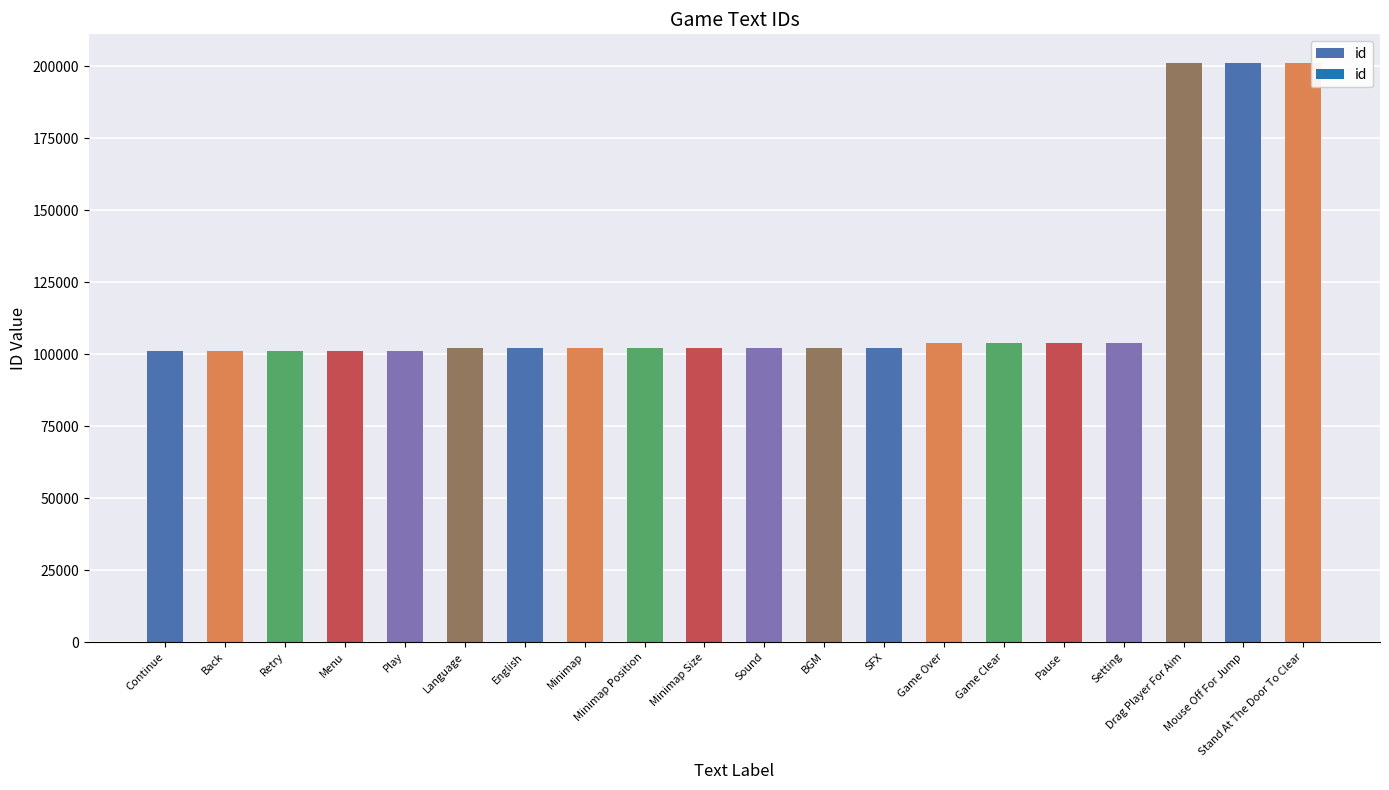

What is the maximum value shown in the chart?

201002